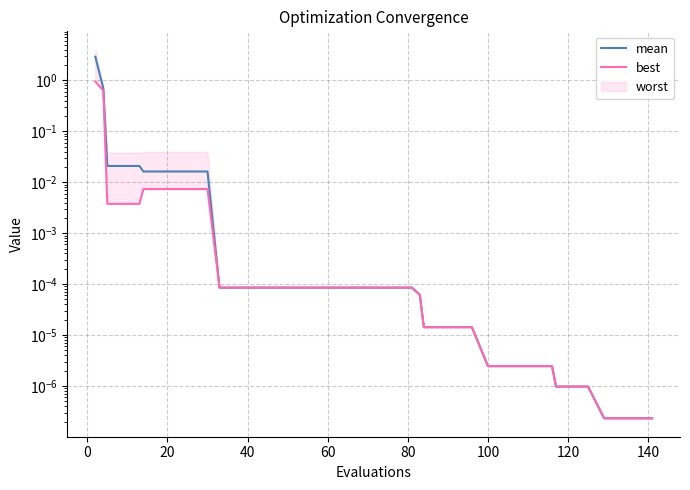

How many lines are shown in the chart?

2